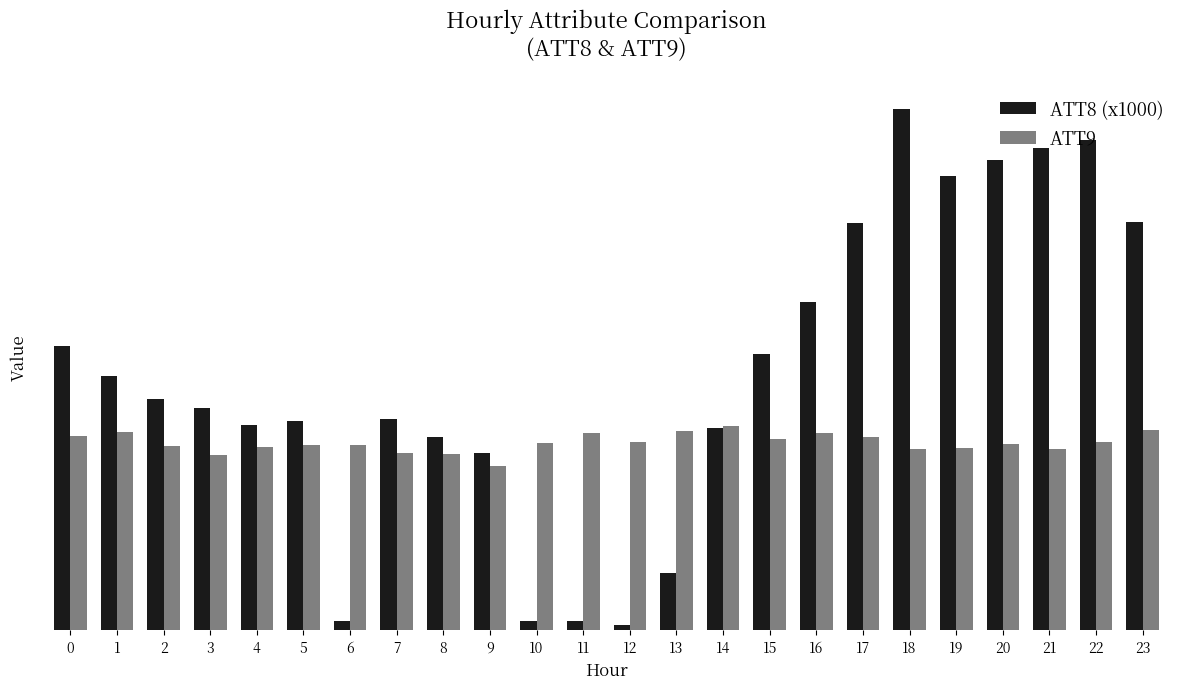

List the series in order of their peak value, highest first.

ATT8 (x1000), ATT9